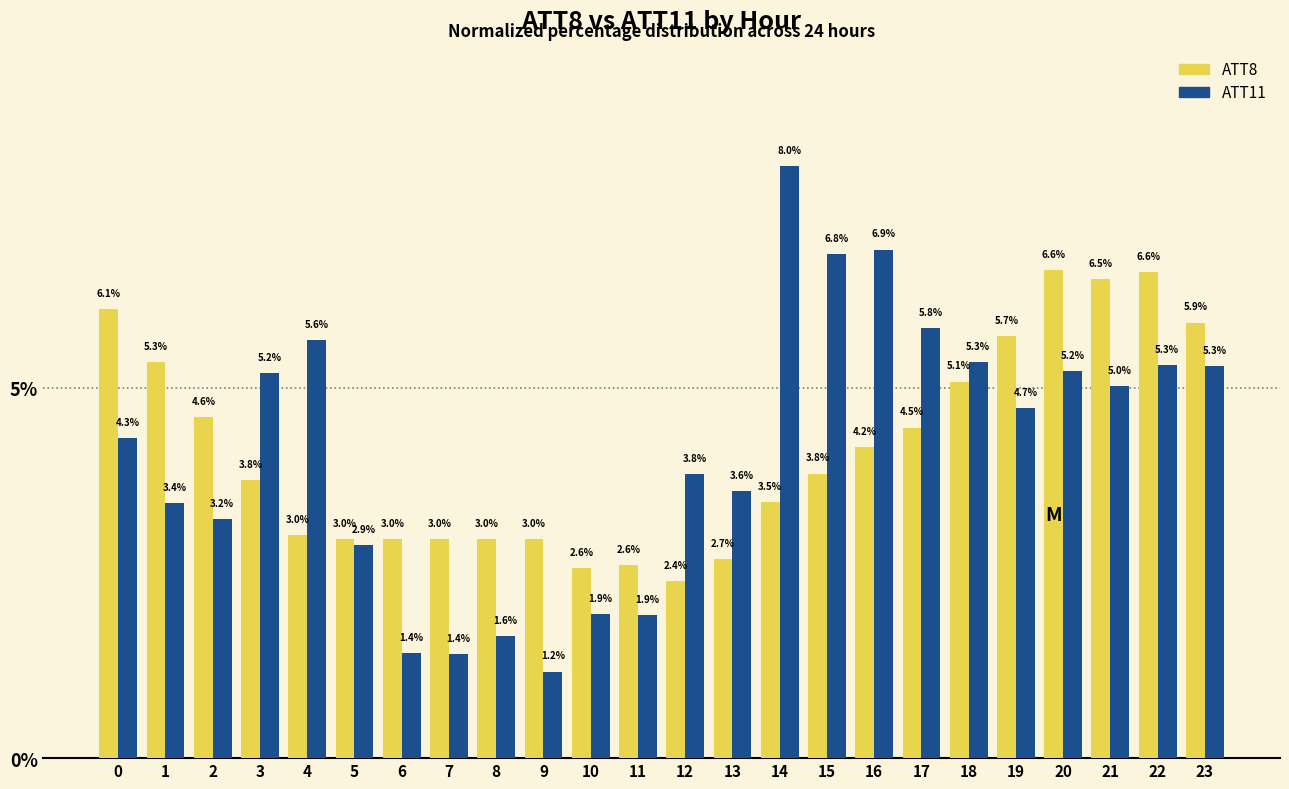

What is the smallest value displayed?

1.2